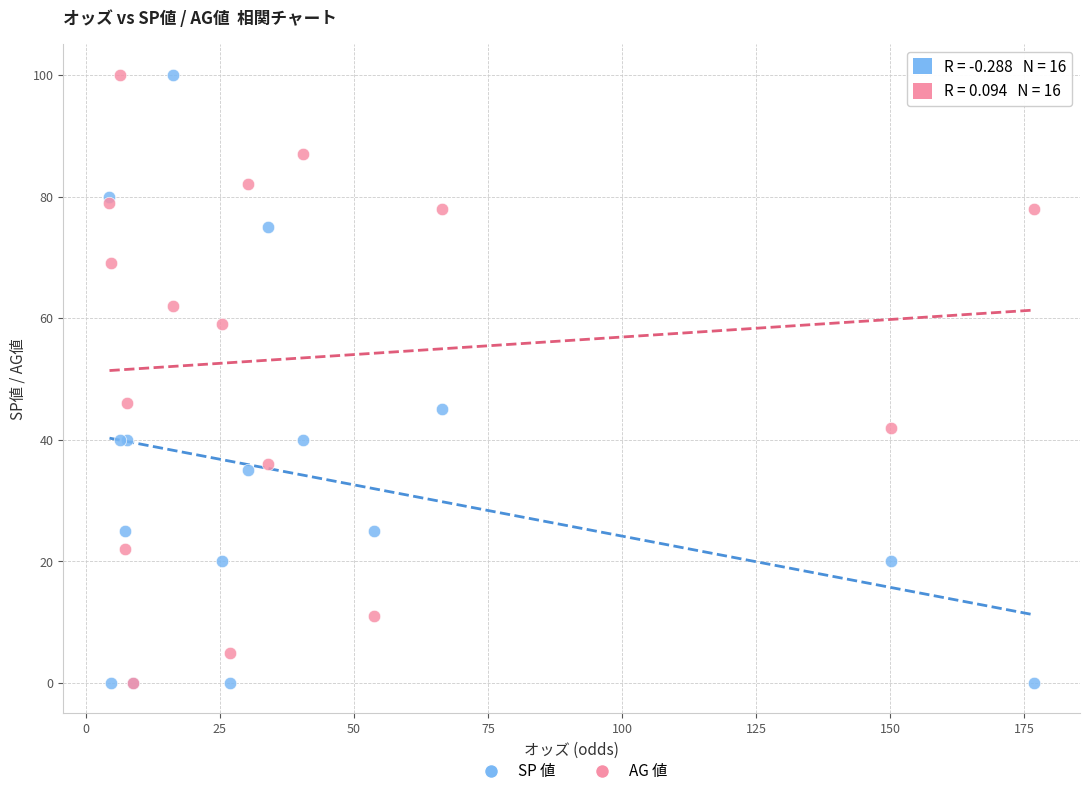

What are all the series names shown in the legend?

SP 値, AG 値